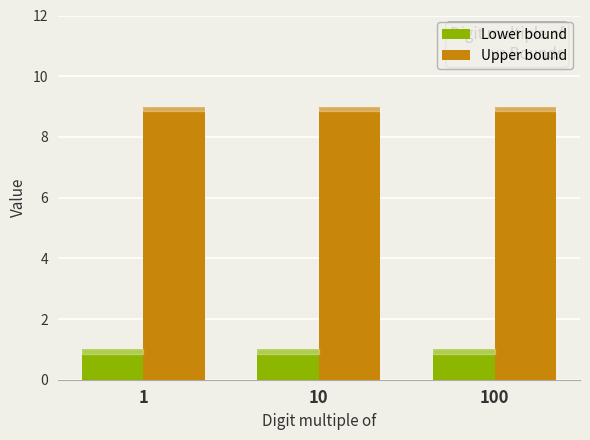

Does the chart contain stacked bars?

No